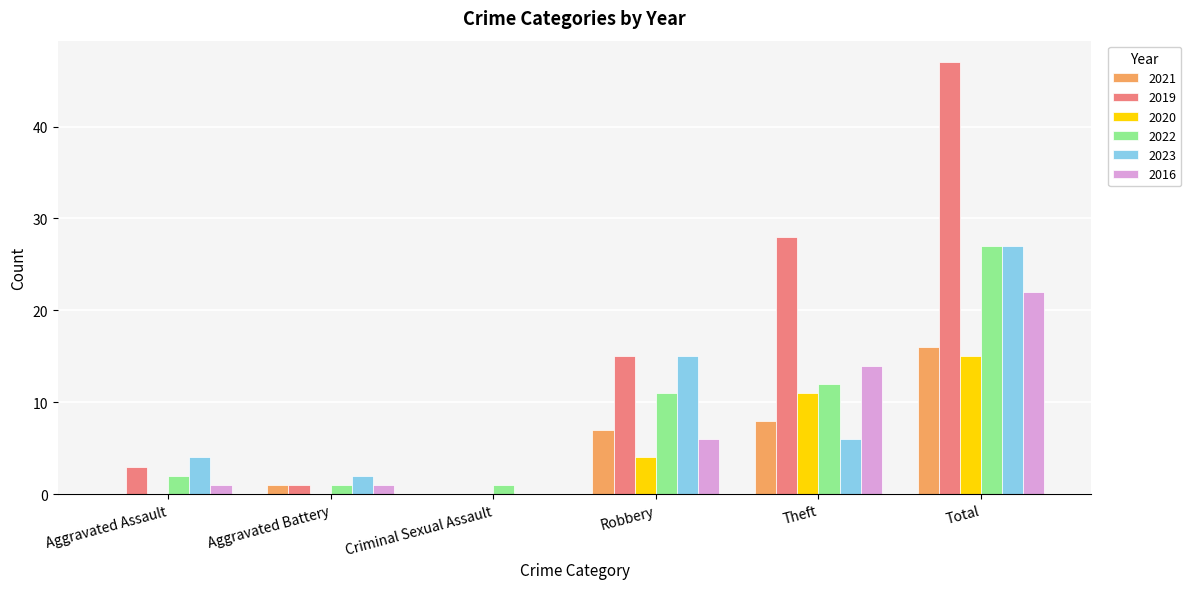

True or false: 2021 has a value of -7 at Criminal Sexual Assault.

False